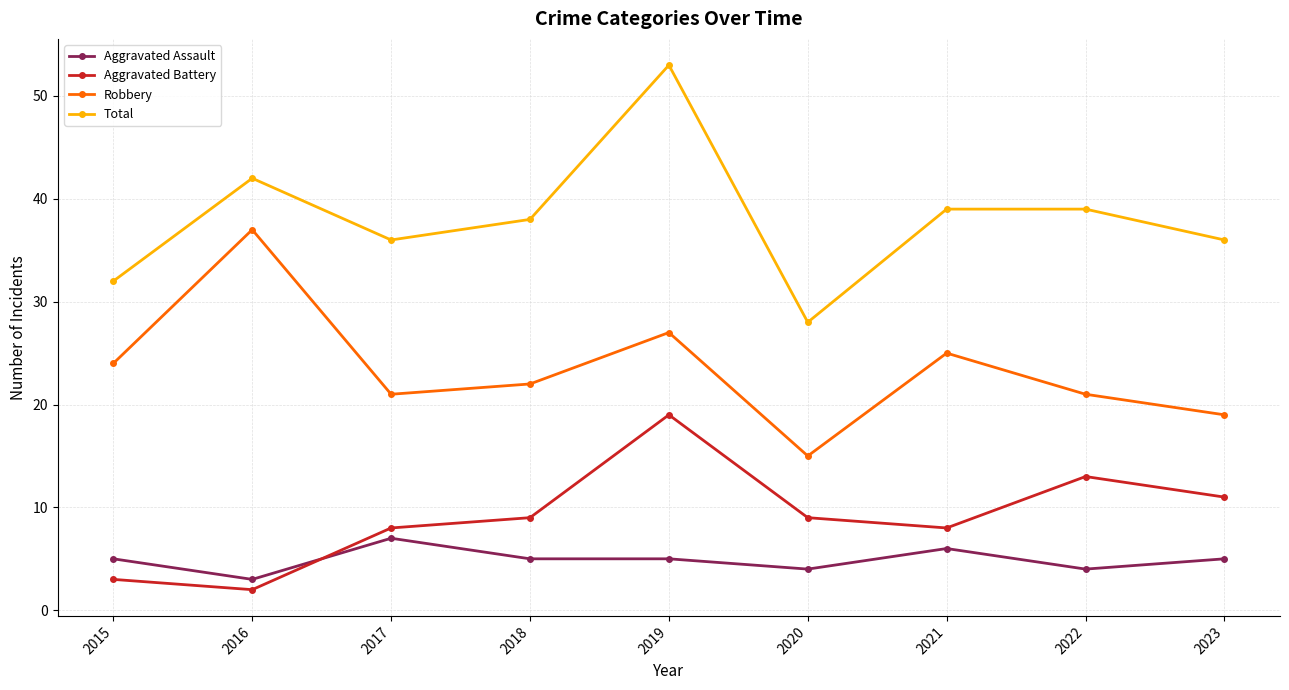

What is the smallest value displayed?

2